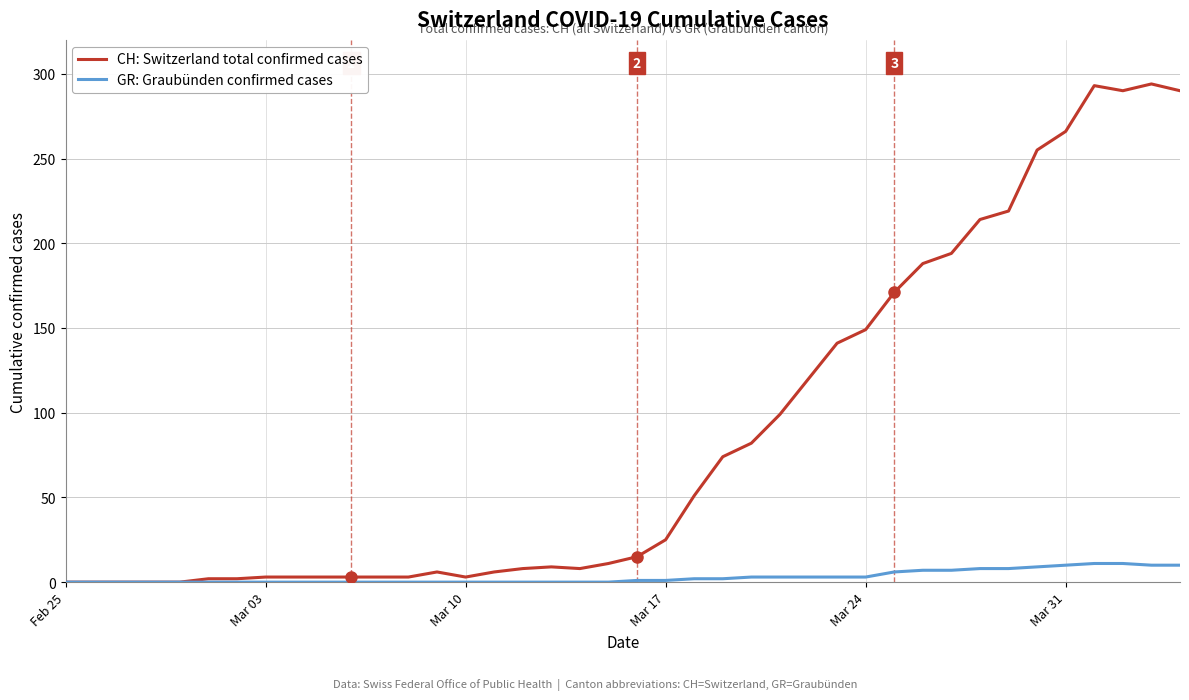

What are all the series names shown in the legend?

CH: Switzerland total confirmed cases, GR: Graubünden confirmed cases